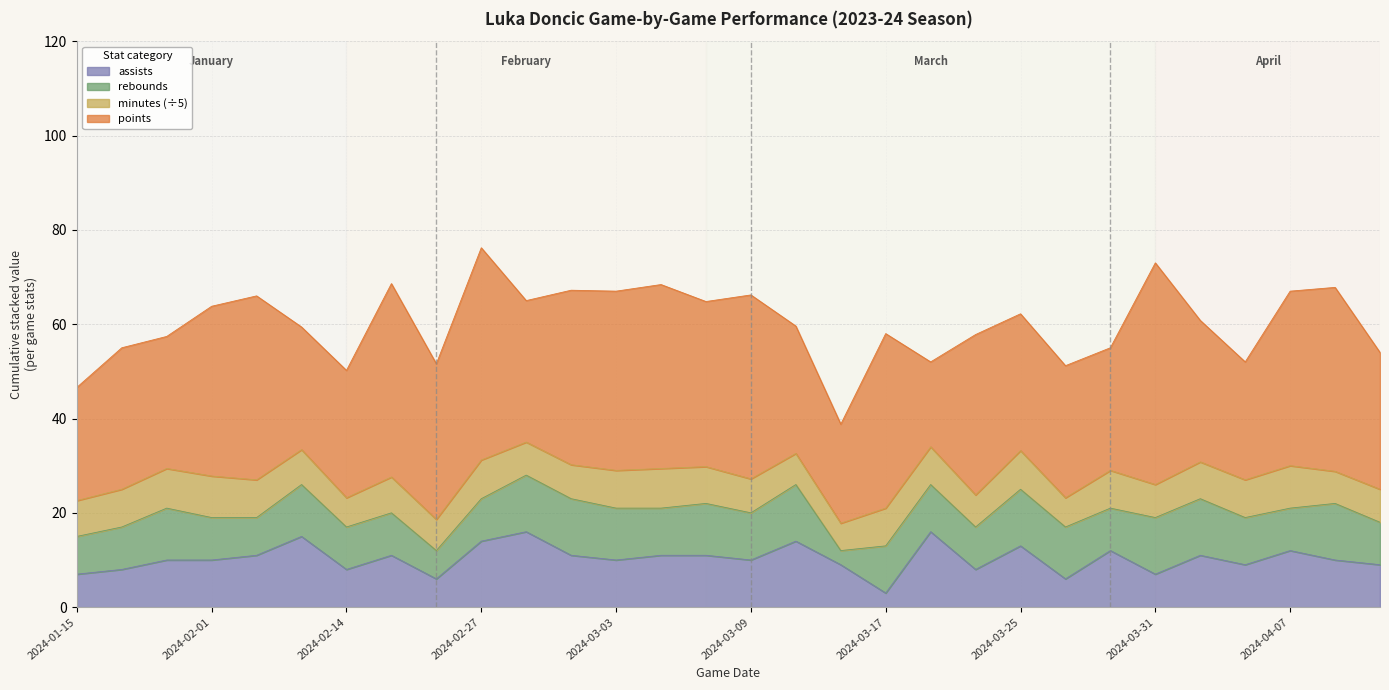

Read the assists value at 7, to the nearest 10.

10